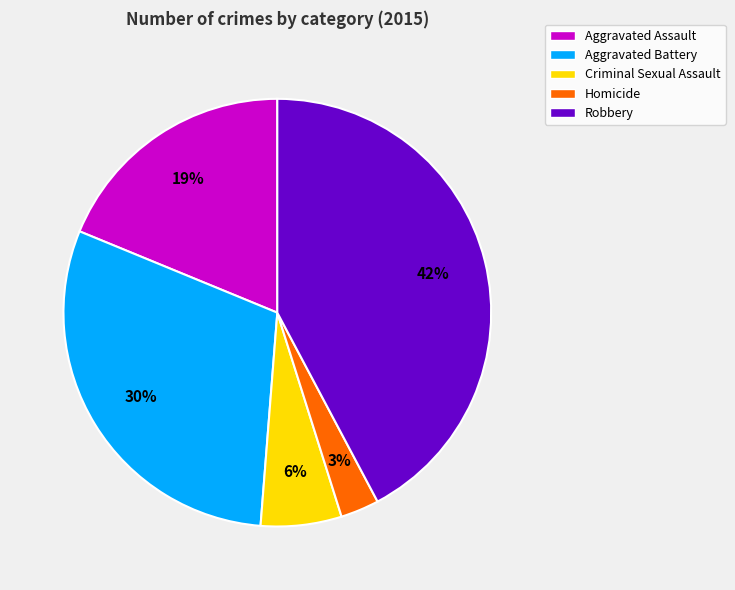

How many segments does this pie chart have?

5